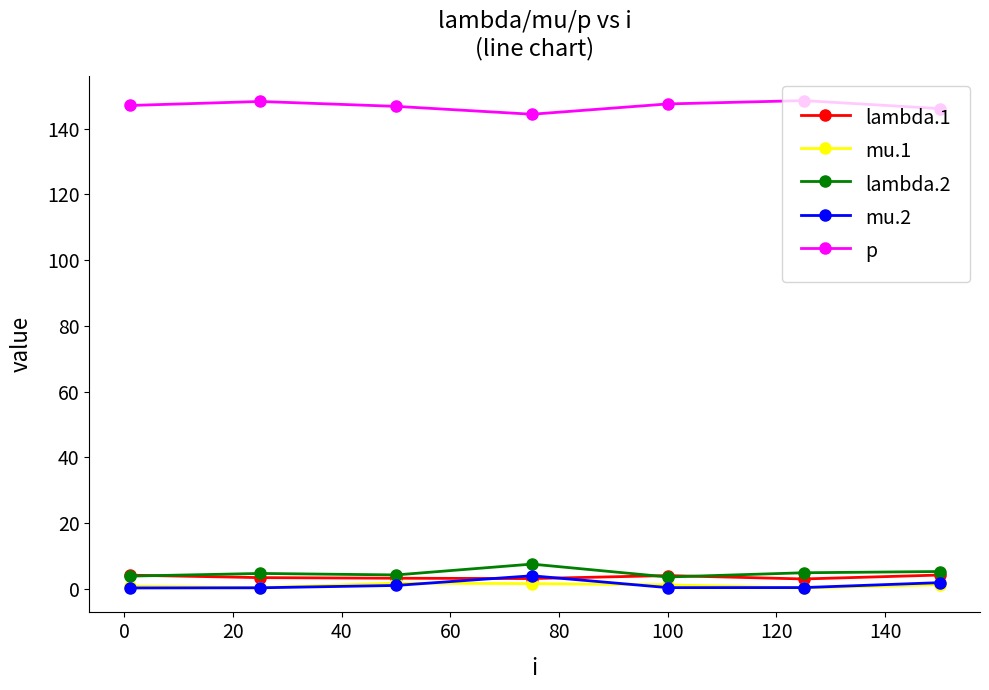

What is the difference between the maximum and minimum values in the lambda.2 series?

3.9